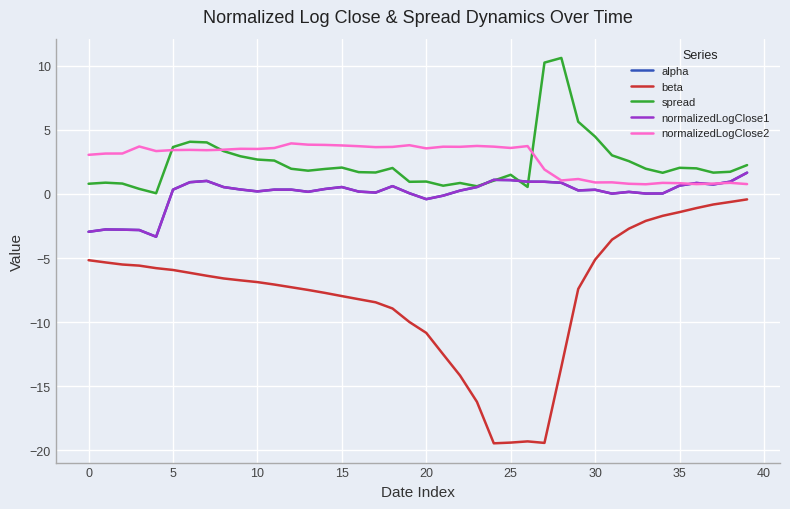

True or false: spread and beta cross at least once.

False